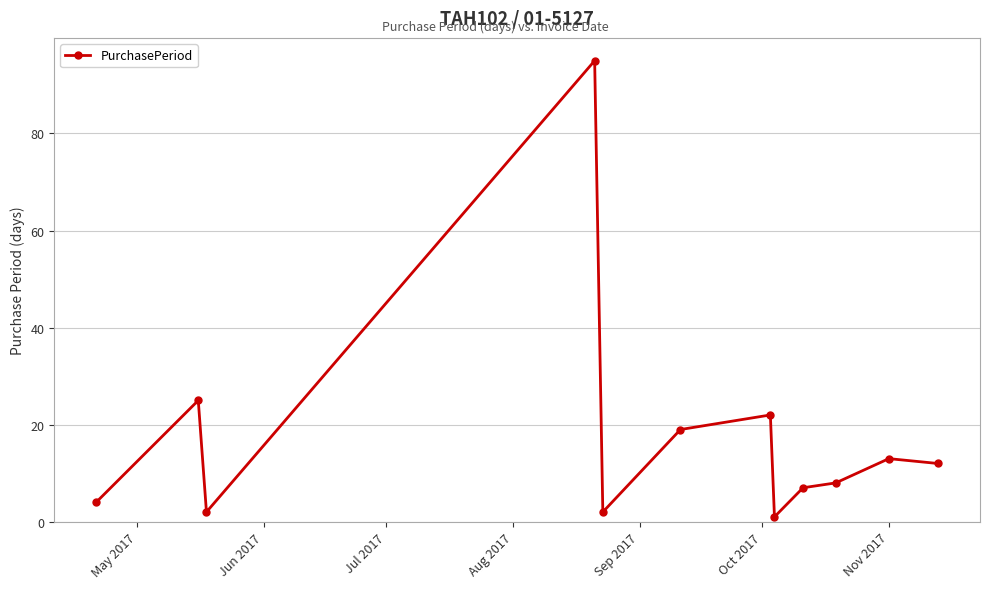

True or false: there are more than 0 points higher than both neighbors.

True